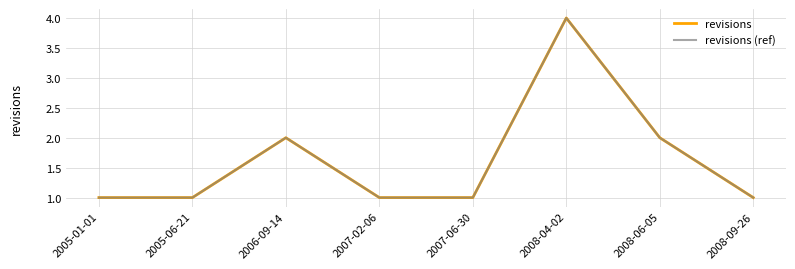

True or false: revisions (ref) and revisions intersect in this chart.

False